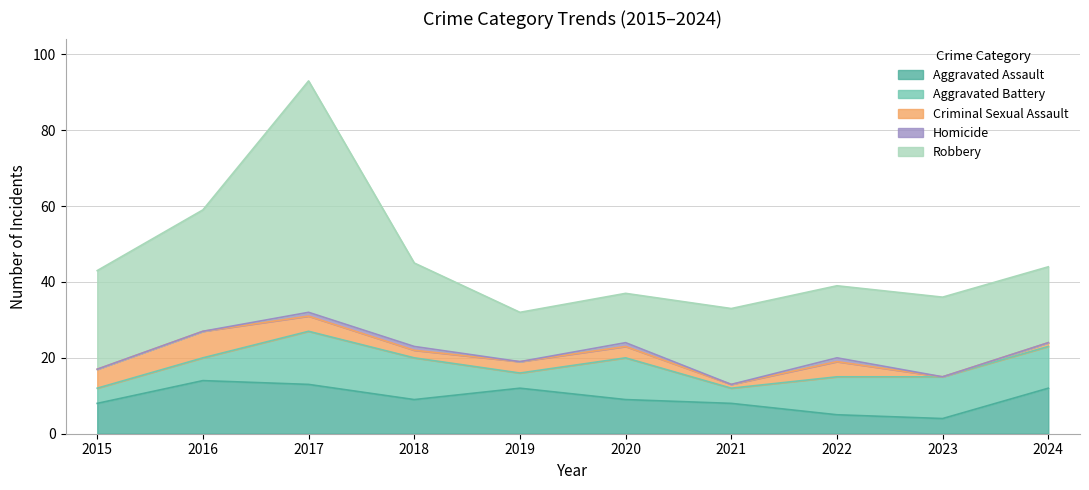

What is the greatest value displayed?

61